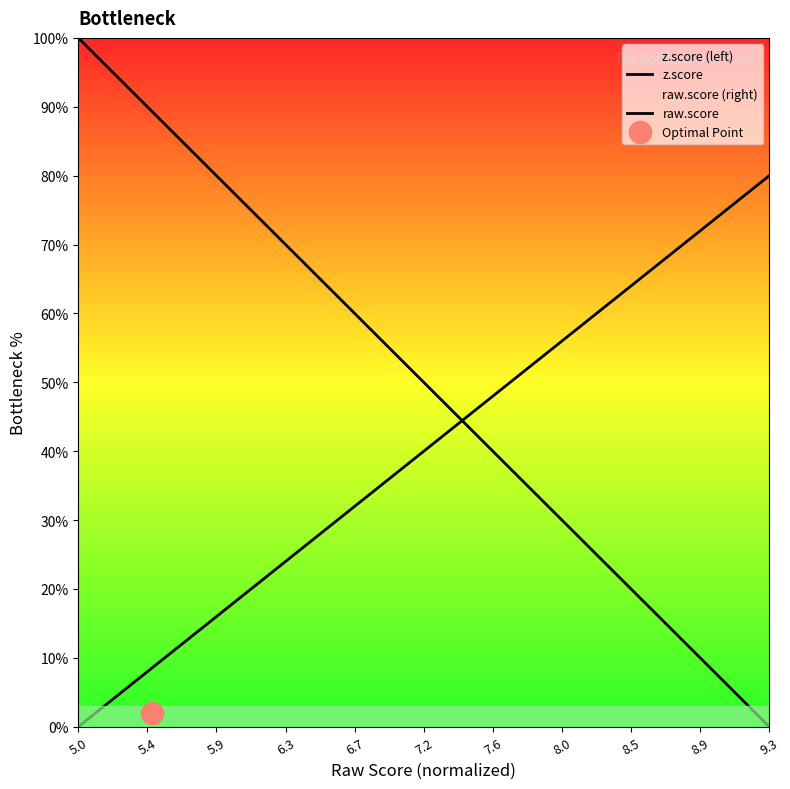

Which series has the largest range (max minus min)?

z.score